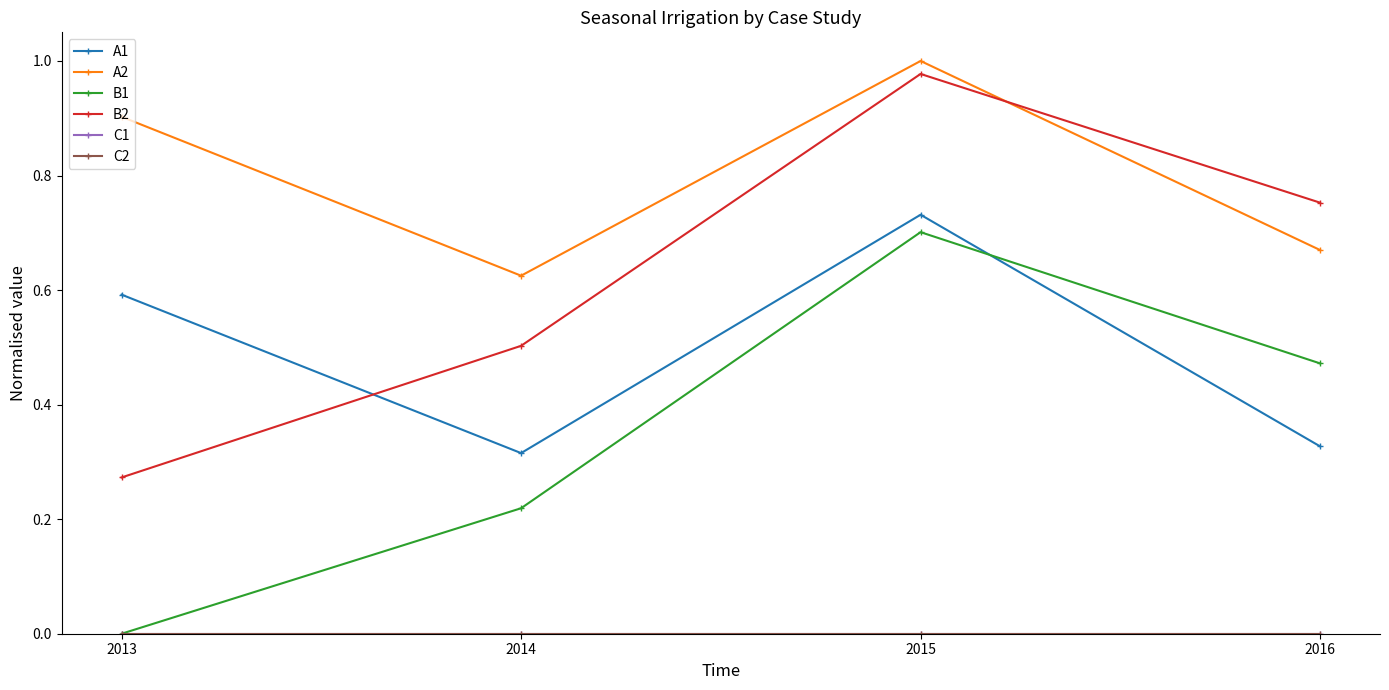

Between 2014 and 2015, which is larger?

2015